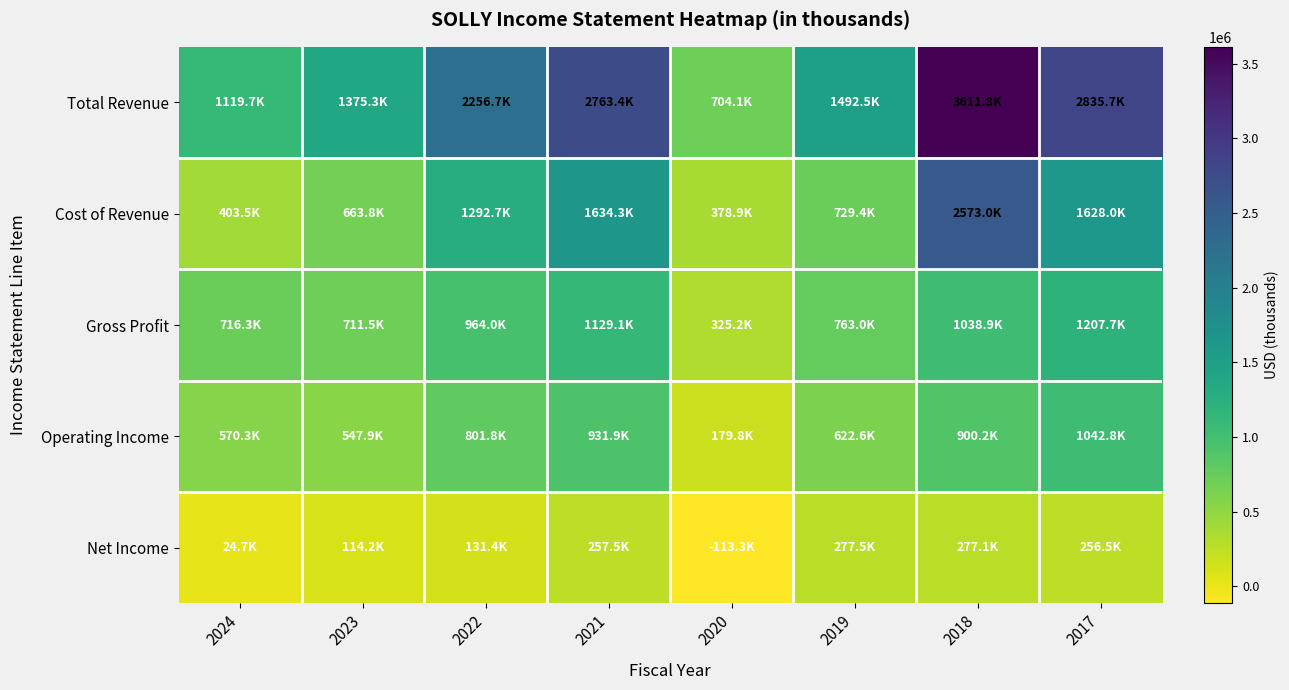

What is the total value across all series at 2018?

8401000